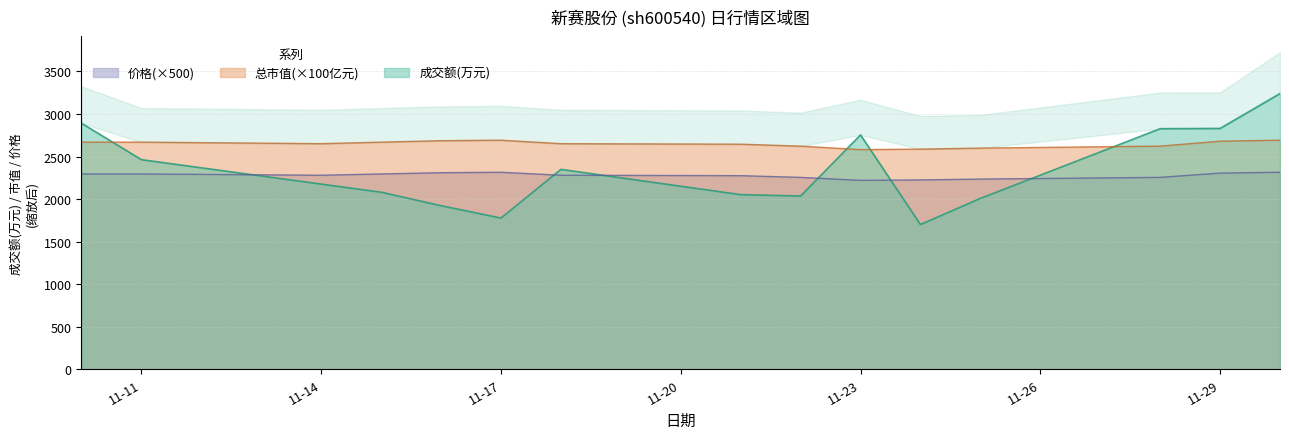

What is the lowest value of the 价格(×500) series?

2220